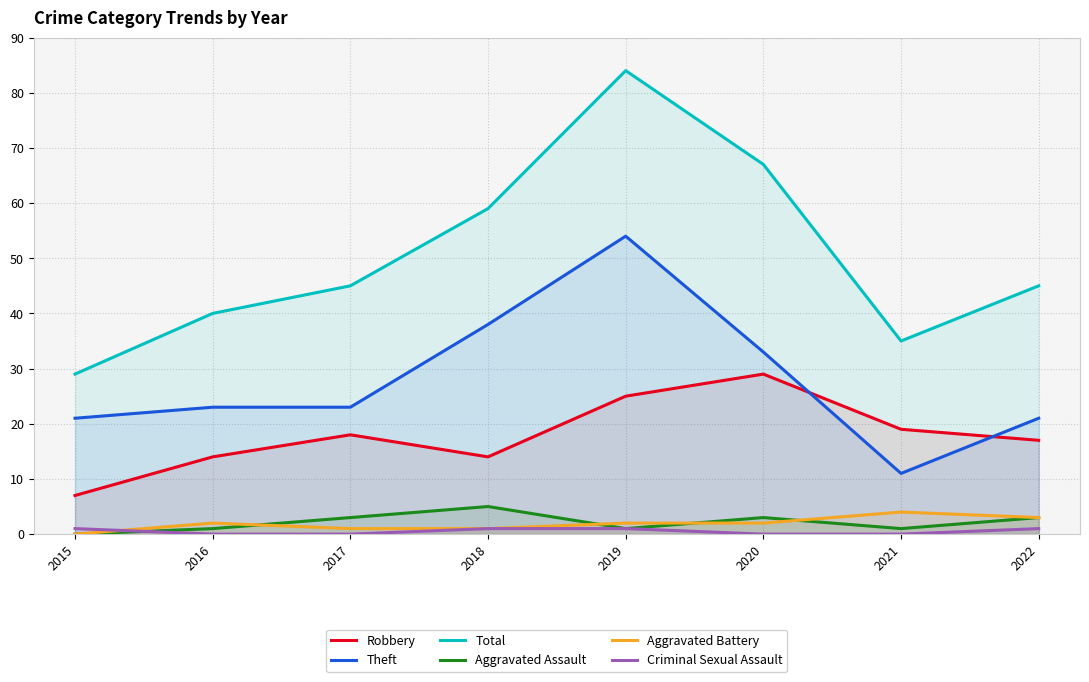

How many lines are shown in the chart?

6